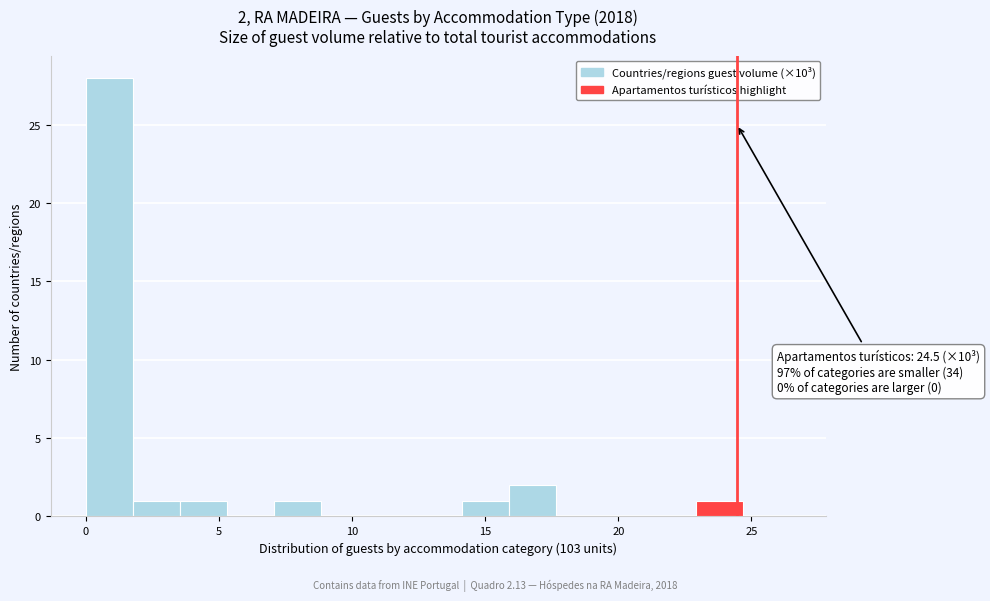

Read against the x-axis, roughly where is the centre of the tallest bar?

1.0